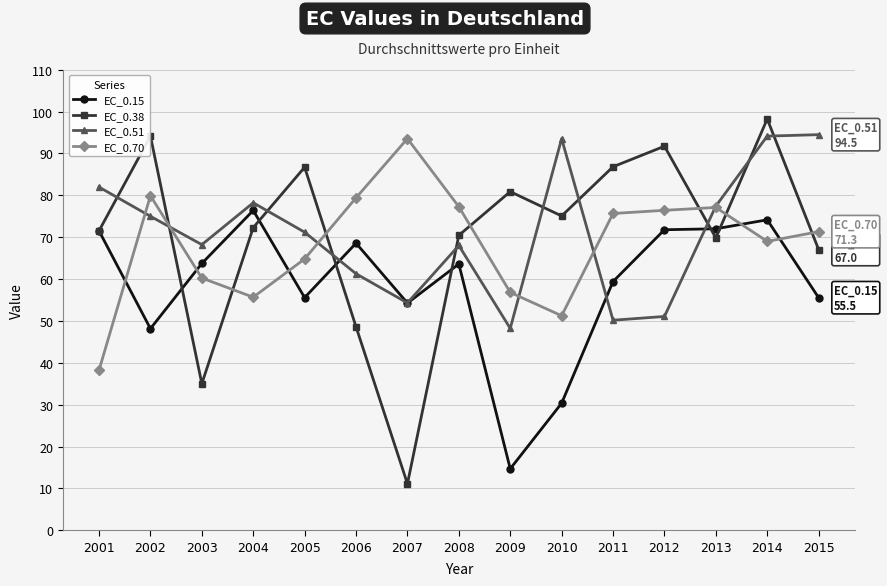

Is the value of EC_0.51 at 2010 greater than the value of EC_0.15 at 2015?

Yes